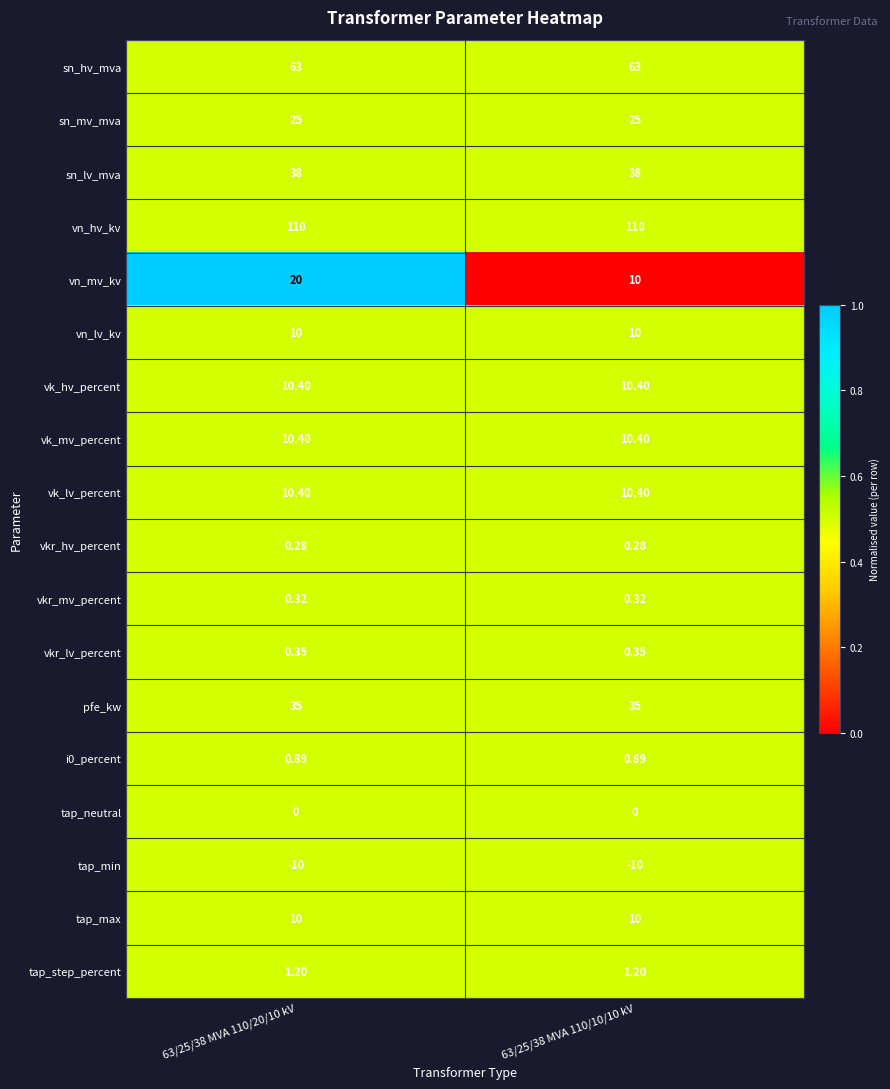

At how many categories does at least one series exceed 0?

2